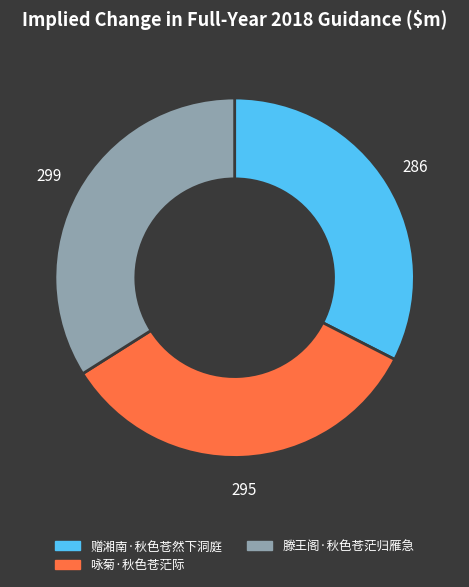

Is the sum of 赠湘南·秋色苍然下洞庭 and 滕王阁·秋色苍茫归雁急 greater than half?

Yes